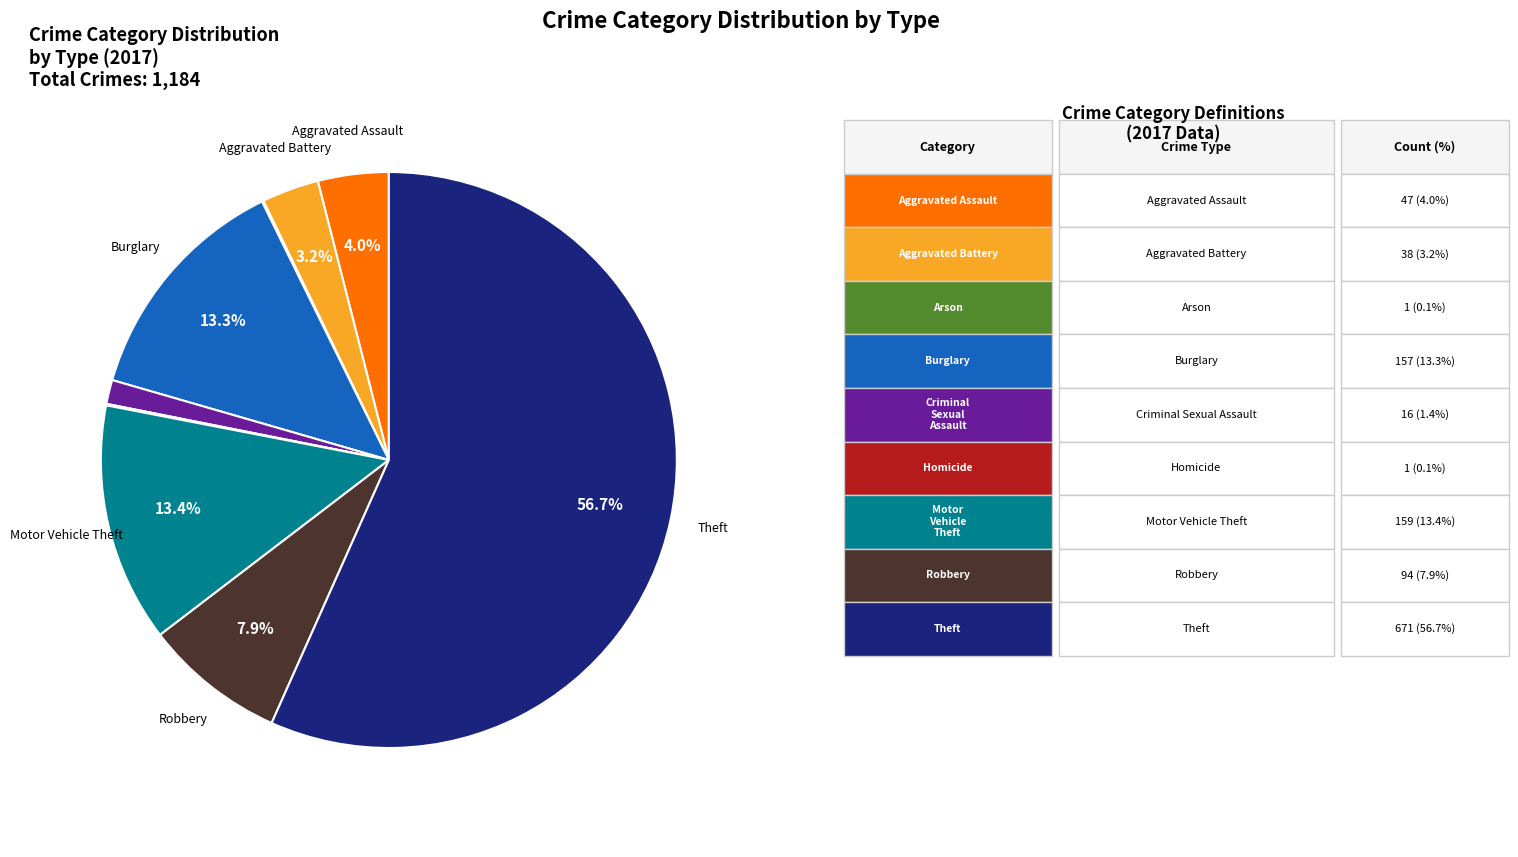

Does any single category account for the majority?

Yes